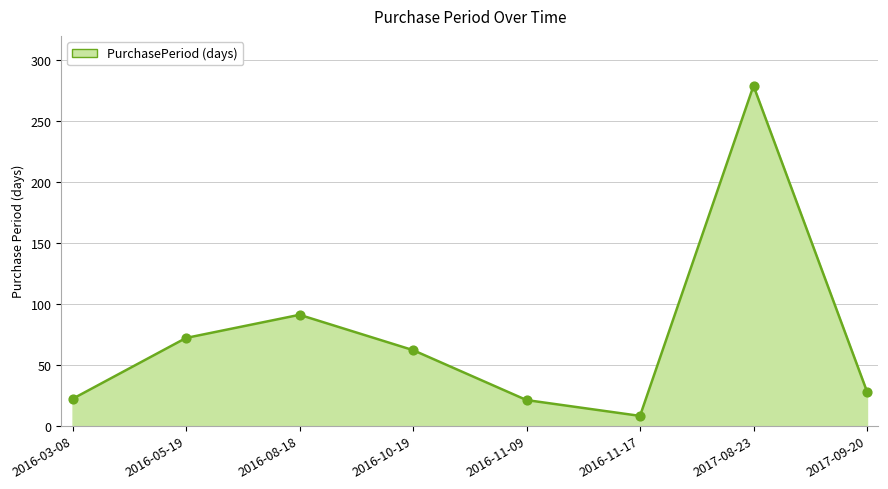

What is the change in value from 2016-10-19 to 2017-08-23?

+217